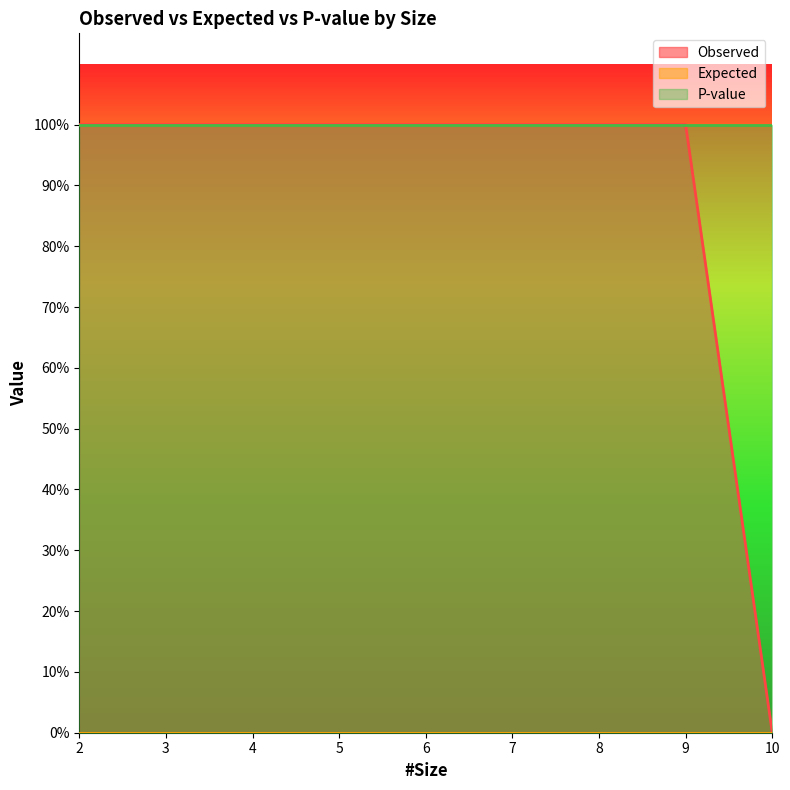

At which category is the sum across all series the highest?

2